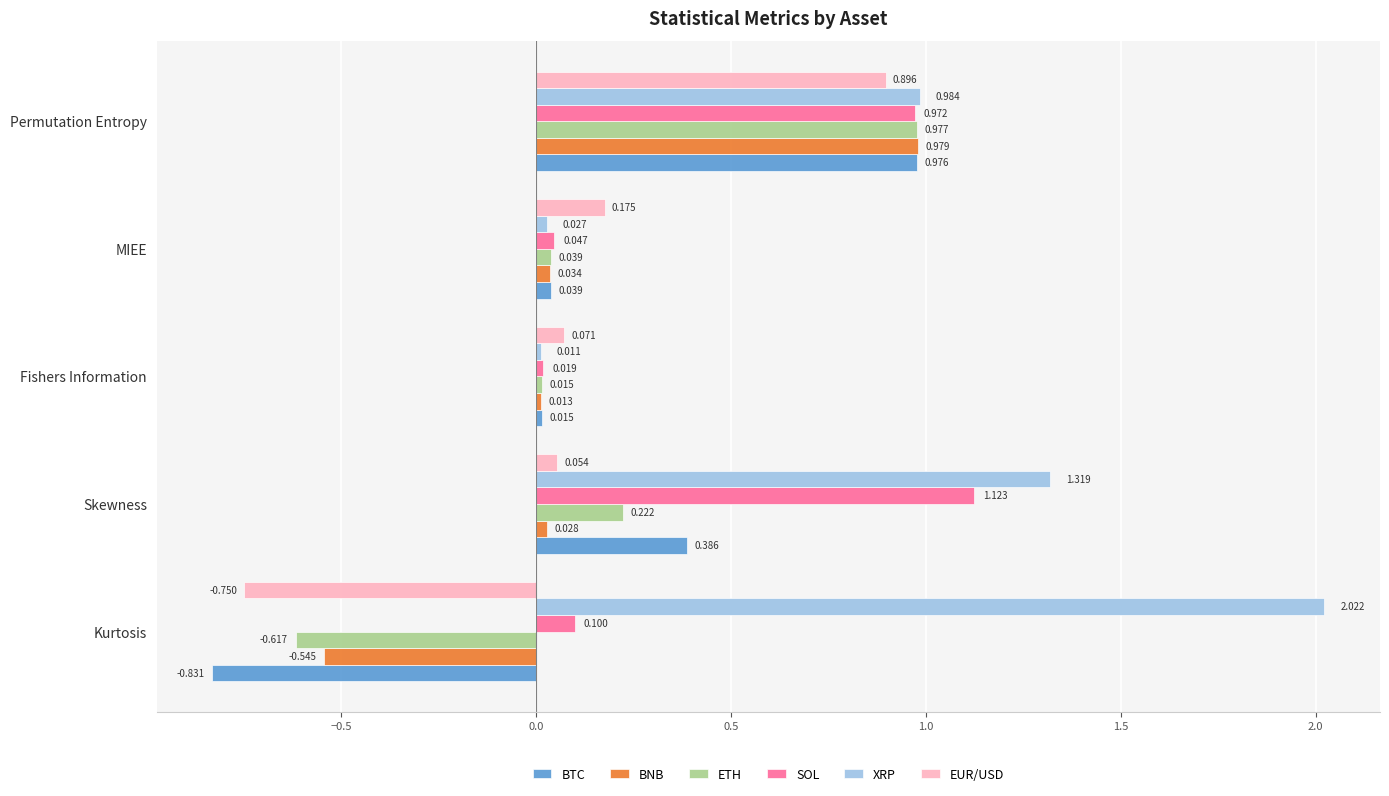

How many values in the EUR/USD series exceed 0?

4